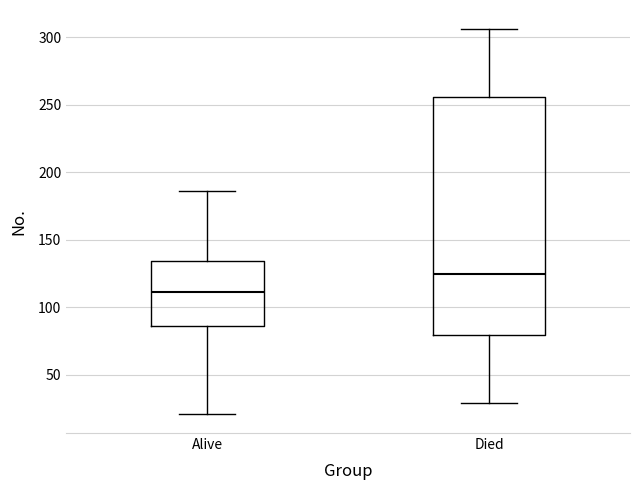

Which box has the lowest median line?

Alive